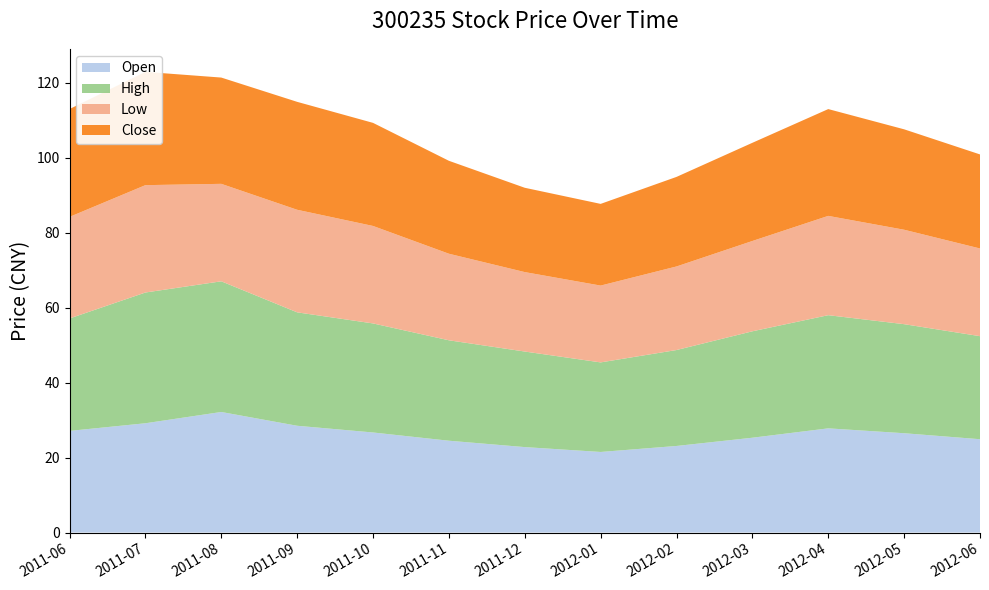

Reading left to right, extract all data points from this chart.

Open: 27.1	29.2	32.2	28.5	26.7	24.5	22.8	21.5	23.1	25.3	27.8	26.5	24.9
High: 30.0	34.9	34.9	30.3	29.1	26.8	25.5	23.9	25.6	28.4	30.2	29.1	27.5
Low: 27.1	28.6	26.0	27.4	26.0	23.1	21.2	20.5	22.3	24.1	26.5	25.2	23.4
Close: 28.8	30.2	28.4	28.8	27.5	24.8	22.5	21.8	23.9	26.2	28.5	26.8	25.1